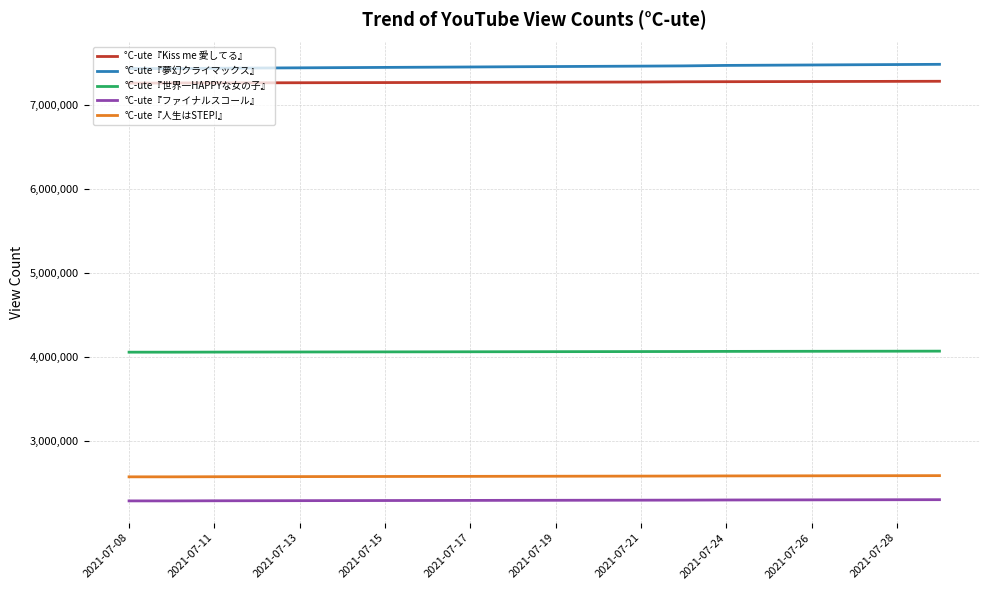

True or false: °C-ute『人生はSTEP!』 and °C-ute『Kiss me 愛してる』 intersect in this chart.

False